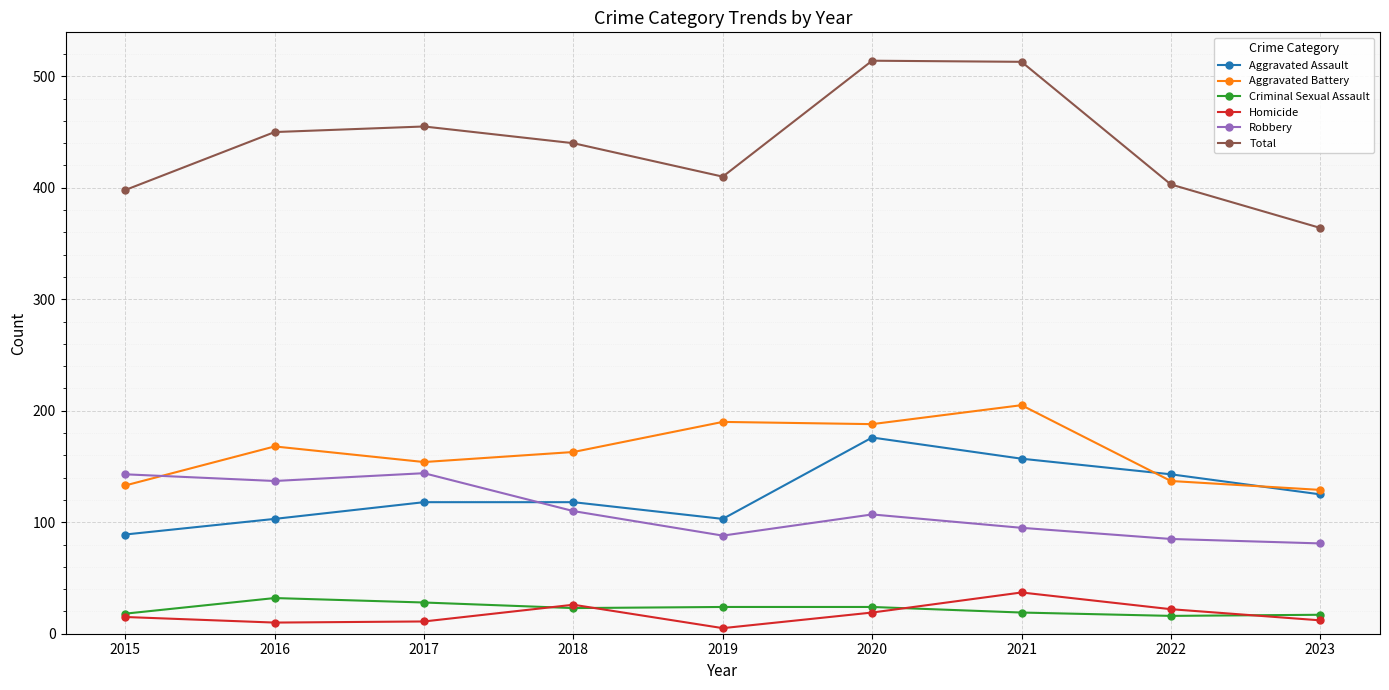

After their last crossing, which series has the higher values: Robbery or Aggravated Battery?

Aggravated Battery